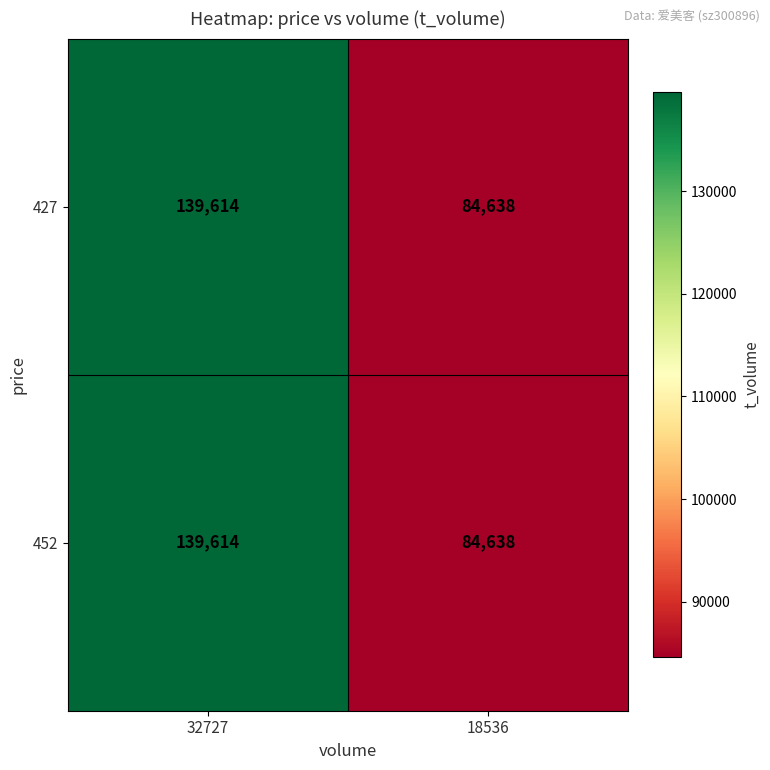

The value of 452 at 32727 is 139614. True or false?

True